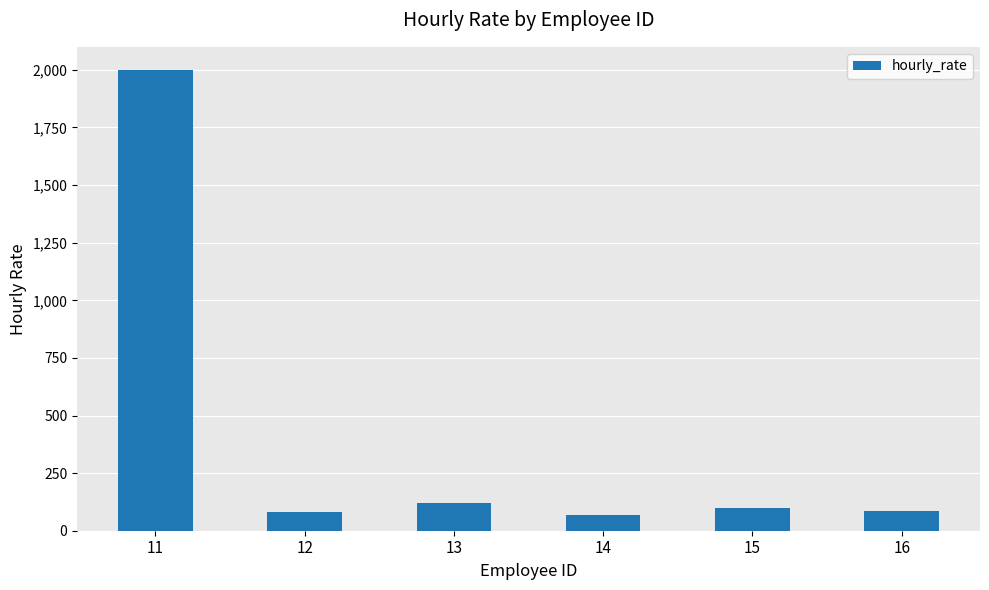

What is the maximum value shown in the chart?

2000